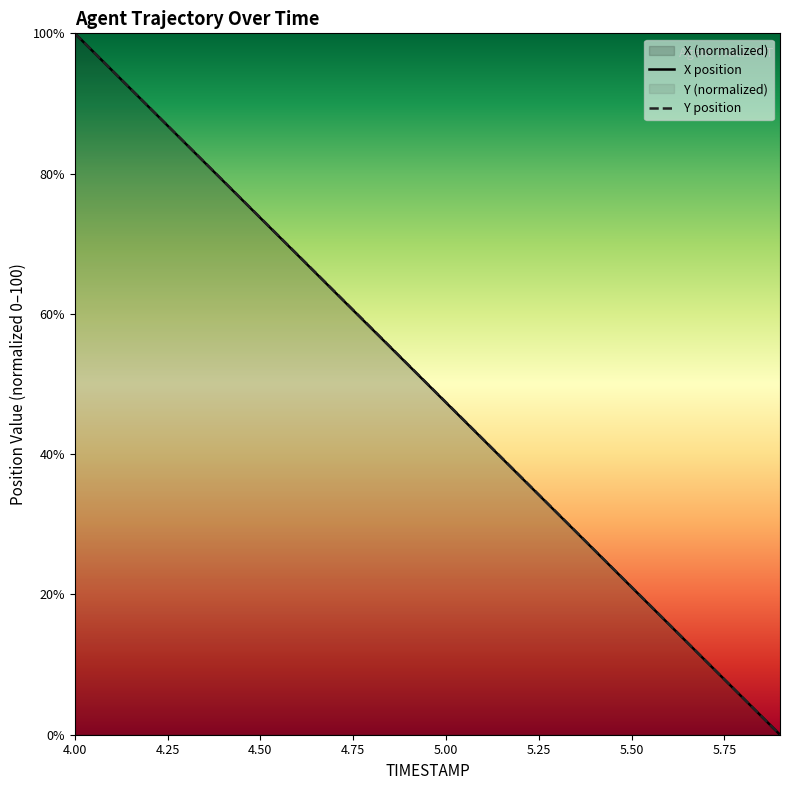

What is the sum of all Y values?

1000.4